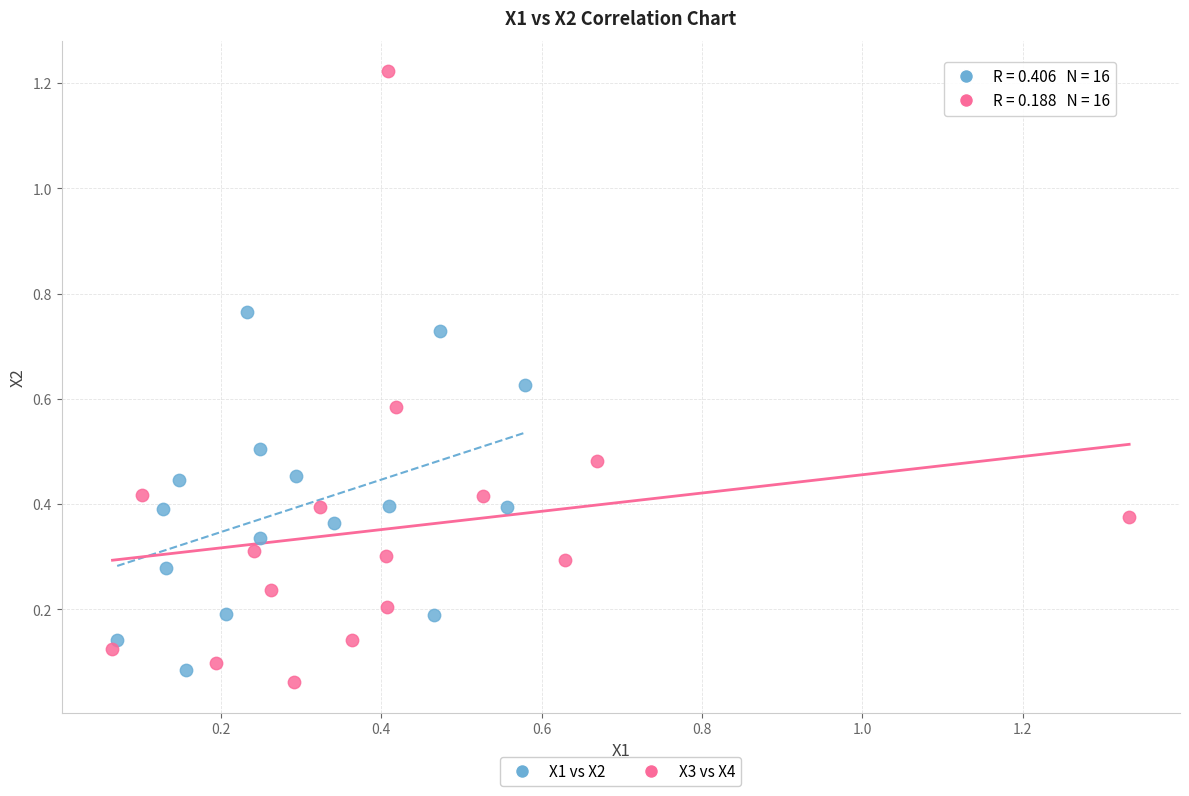

Which series has the widest spread of Y values?

X3 vs X4